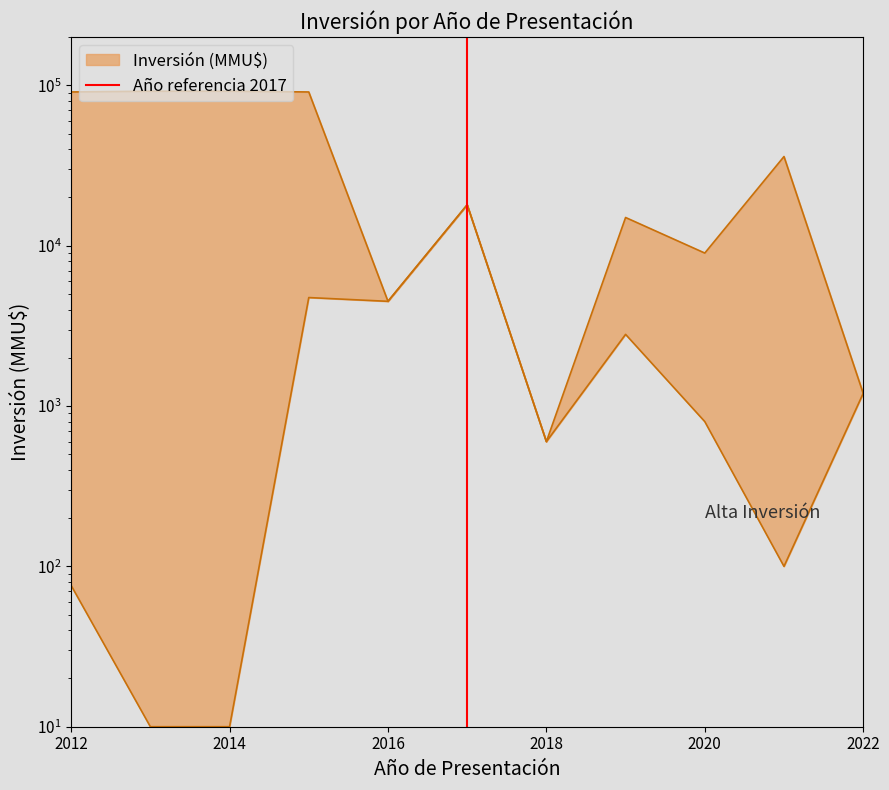

The chart shows a value of 2 at 2014. True or false?

False